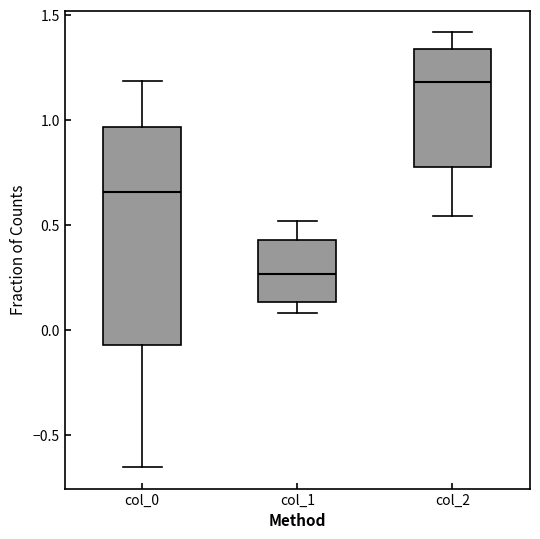

Reading left to right, read every box against the y-axis: the position of its median line, the range the box covers, and the ends of its whiskers. The values are not printed on the chart, so give them approximately, as read against the axis.

col_0: median 0.65, box -0.05 to 0.95, whiskers -0.65 to 1.20
col_1: median 0.25, box 0.15 to 0.45, whiskers 0.10 to 0.50
col_2: median 1.20, box 0.80 to 1.35, whiskers 0.55 to 1.40